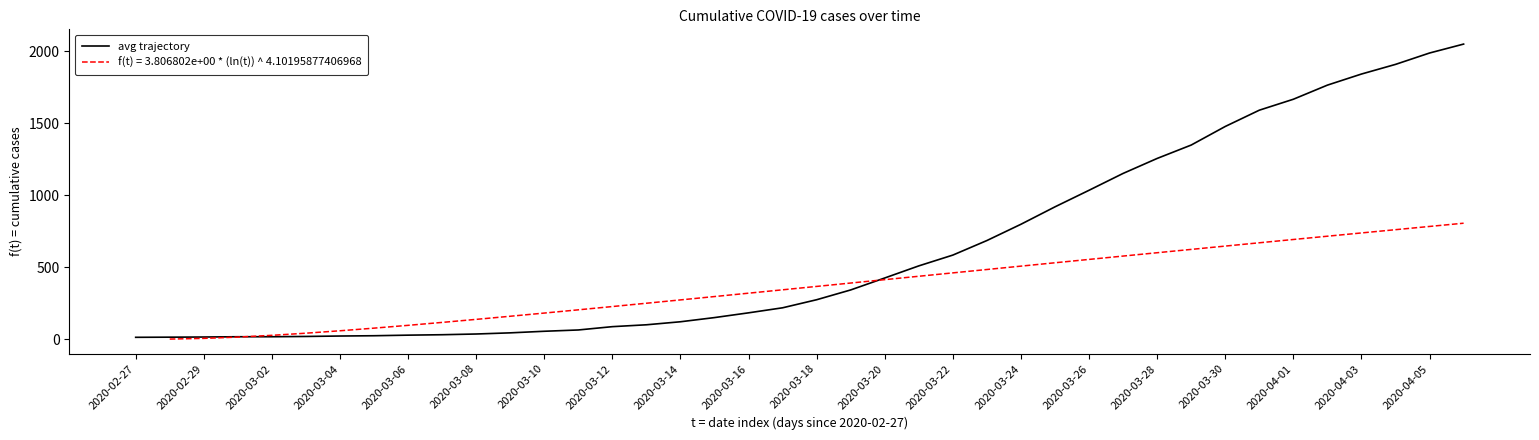

The value of avg trajectory at 2020-03-18 is 274. True or false?

True